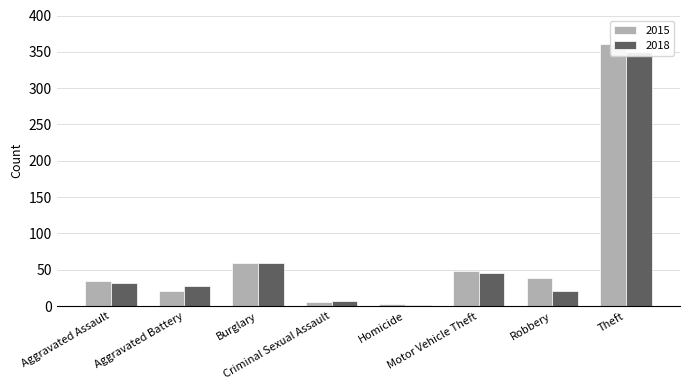

What is the average value of the 2018 series?

68